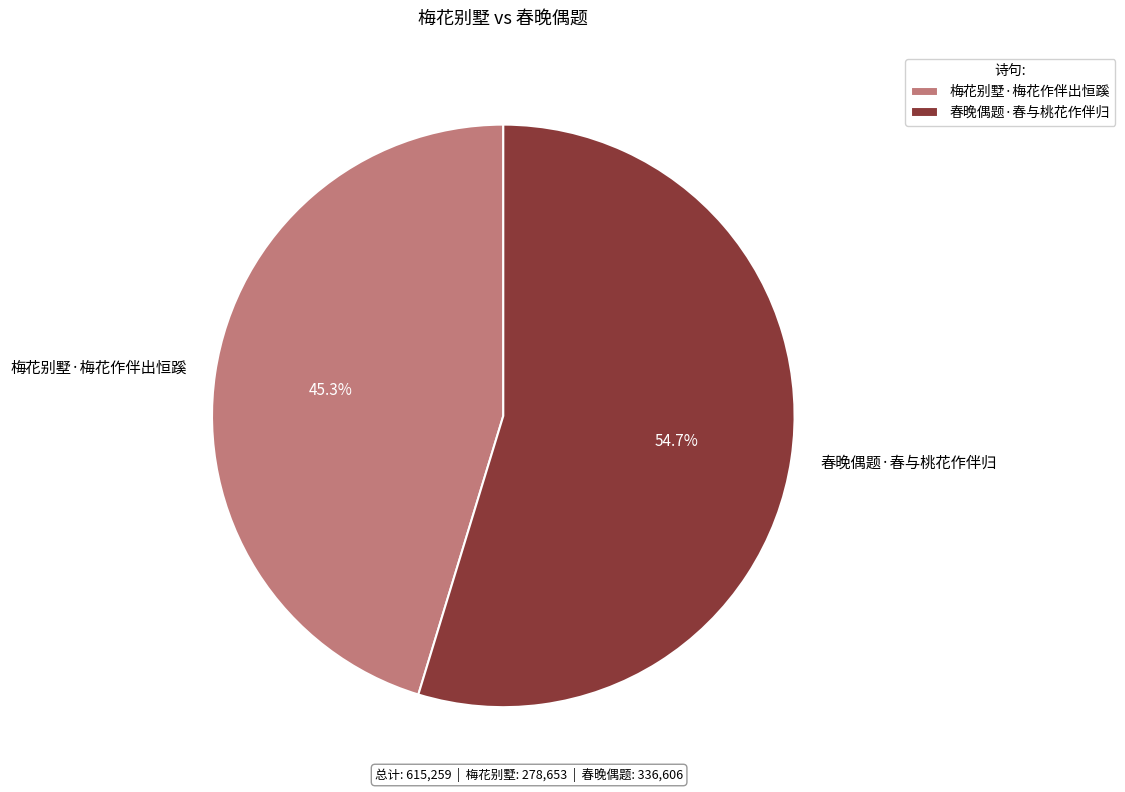

The 梅花别墅·梅花作伴出恒蹊 slice represents 38% of the pie. True or false?

False